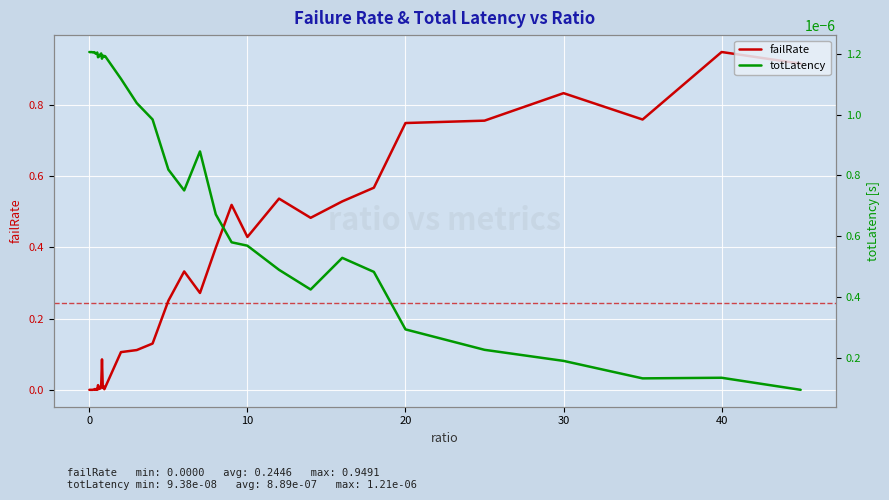

Which category has the highest value in the failRate series?

40